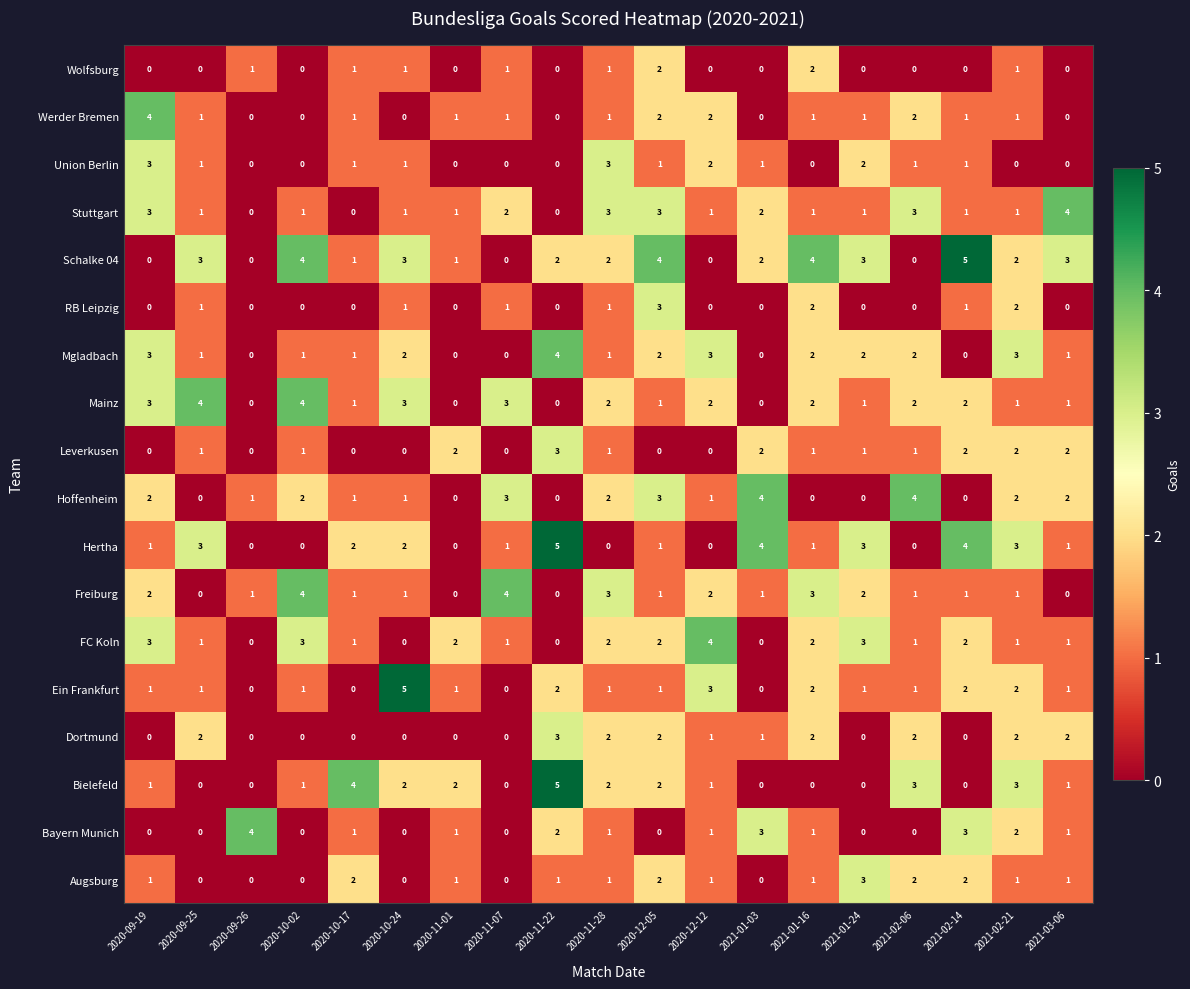

Is it true that Hertha equals 4 at 2020-09-25?

False